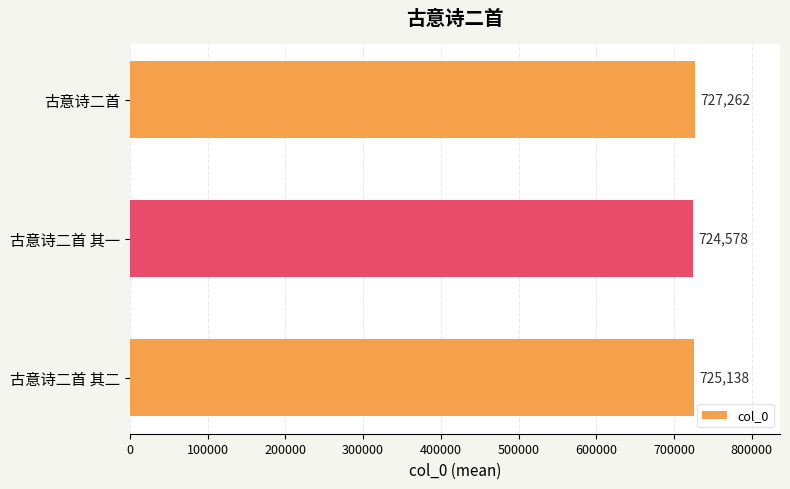

Does the chart contain stacked bars?

No